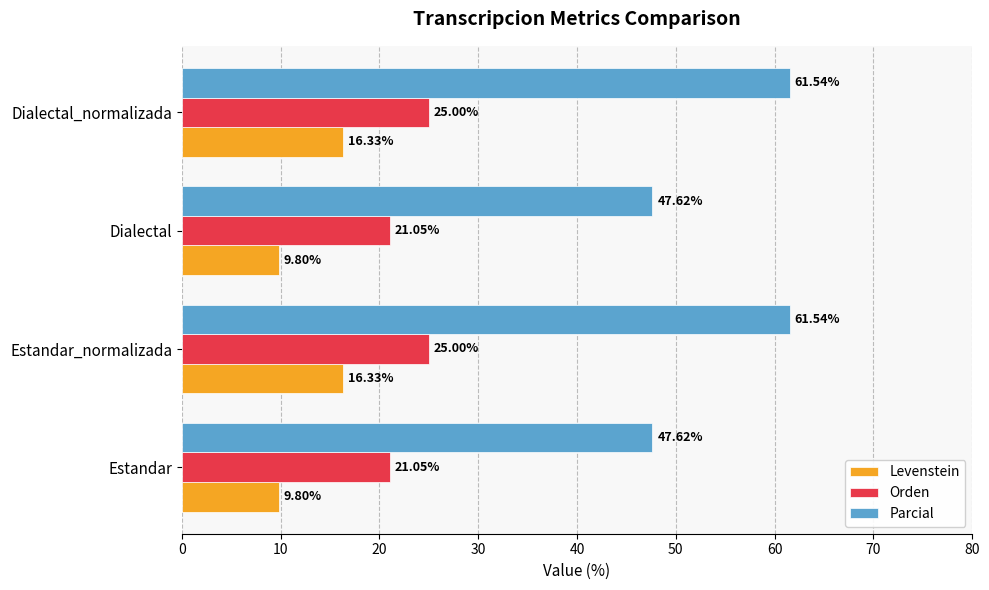

What is the average value of the Orden series?

23.0